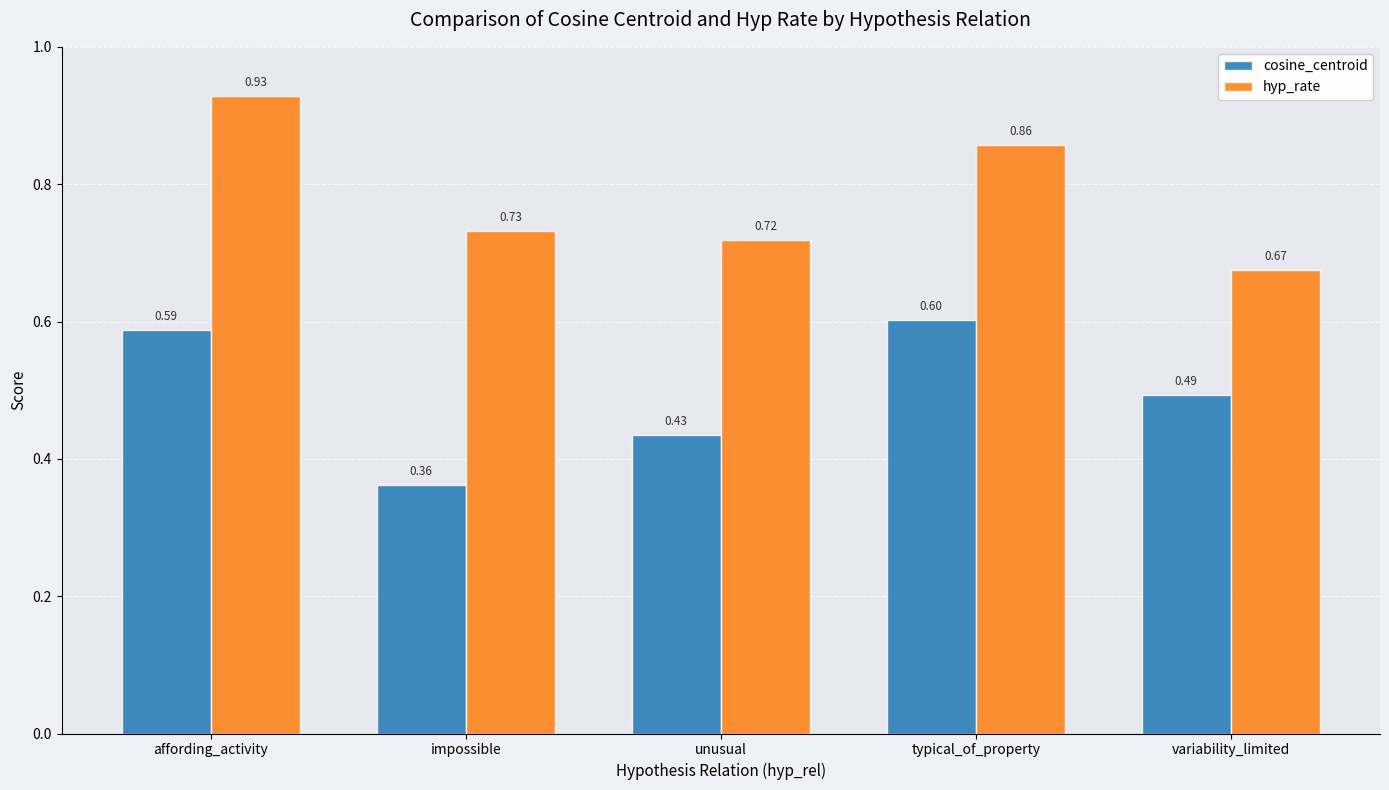

List the labels in order of hyp_rate value, largest first.

affording_activity, typical_of_property, impossible, unusual, variability_limited